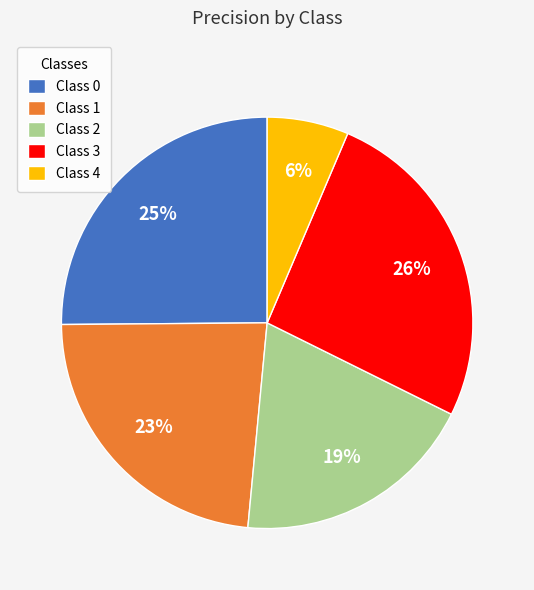

How many segments does this pie chart have?

5